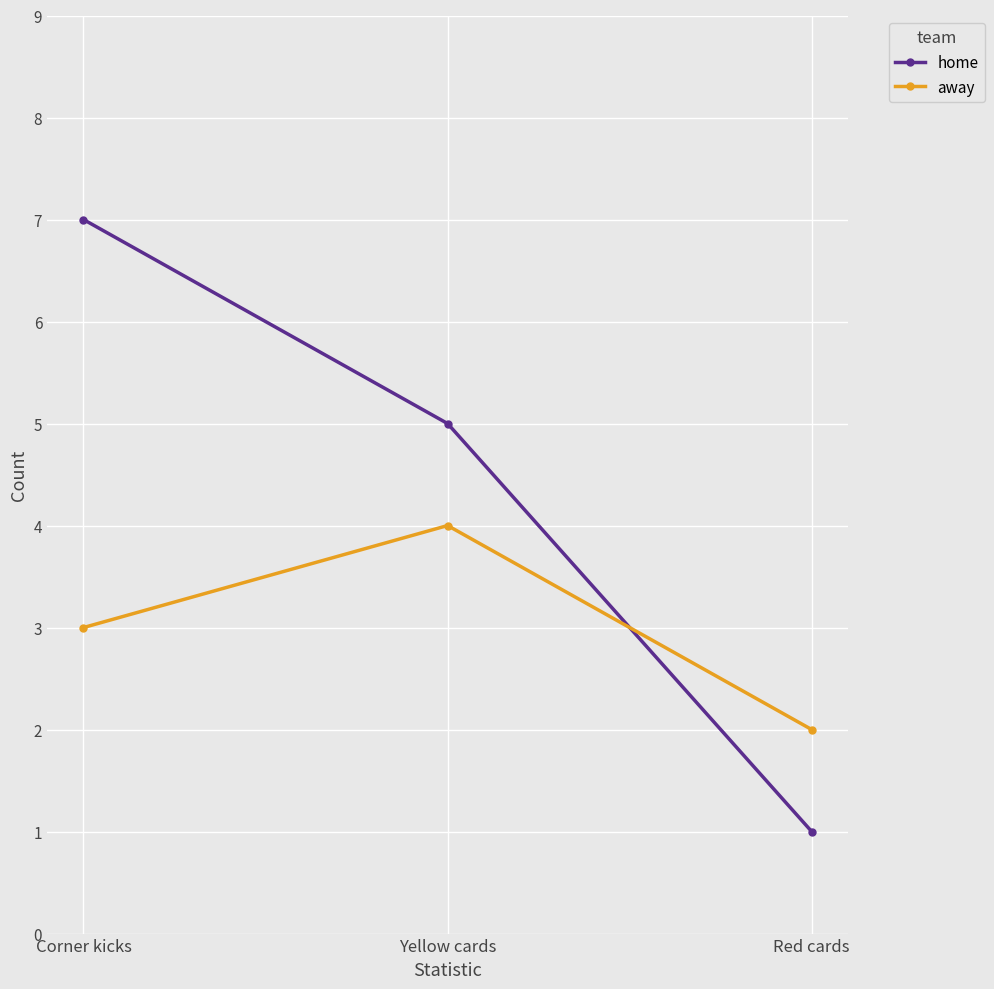

At which label does home first exceed 5?

Corner kicks